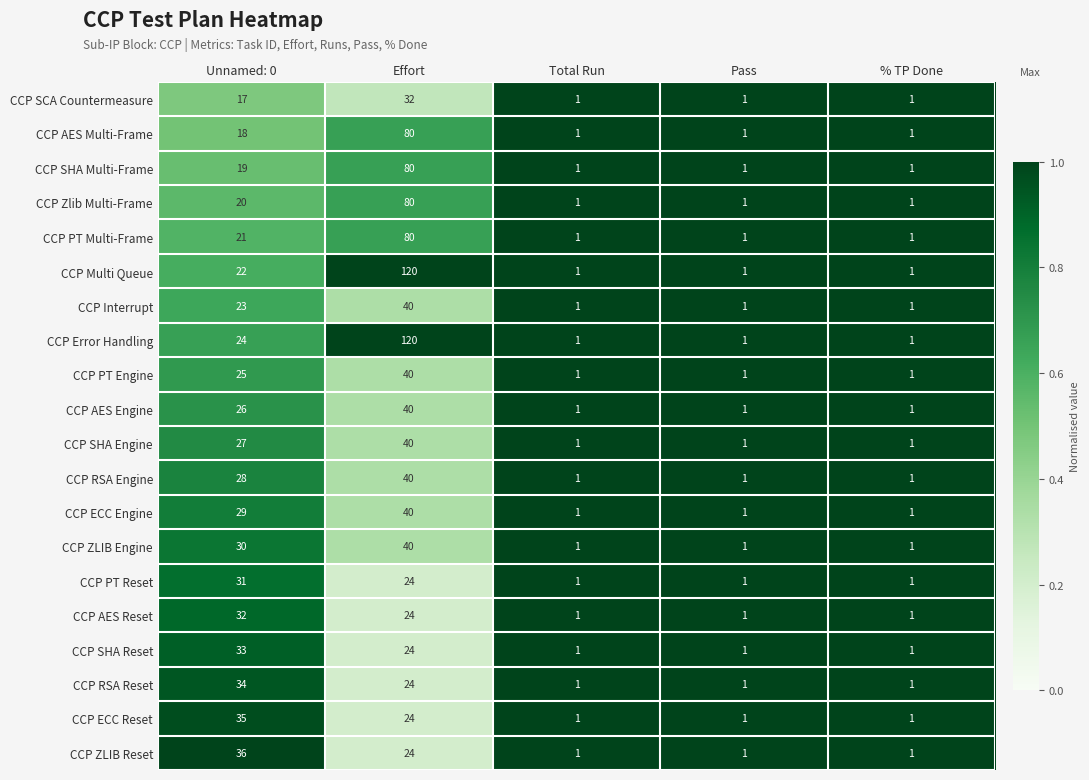

Rank the series at Unnamed: 0 from lowest to highest value.

CCP SCA Countermeasure, CCP AES Multi-Frame, CCP SHA Multi-Frame, CCP Zlib Multi-Frame, CCP PT Multi-Frame, CCP Multi Queue, CCP Interrupt, CCP Error Handling, CCP PT Engine, CCP AES Engine, CCP SHA Engine, CCP RSA Engine, CCP ECC Engine, CCP ZLIB Engine, CCP PT Reset, CCP AES Reset, CCP SHA Reset, CCP RSA Reset, CCP ECC Reset, CCP ZLIB Reset